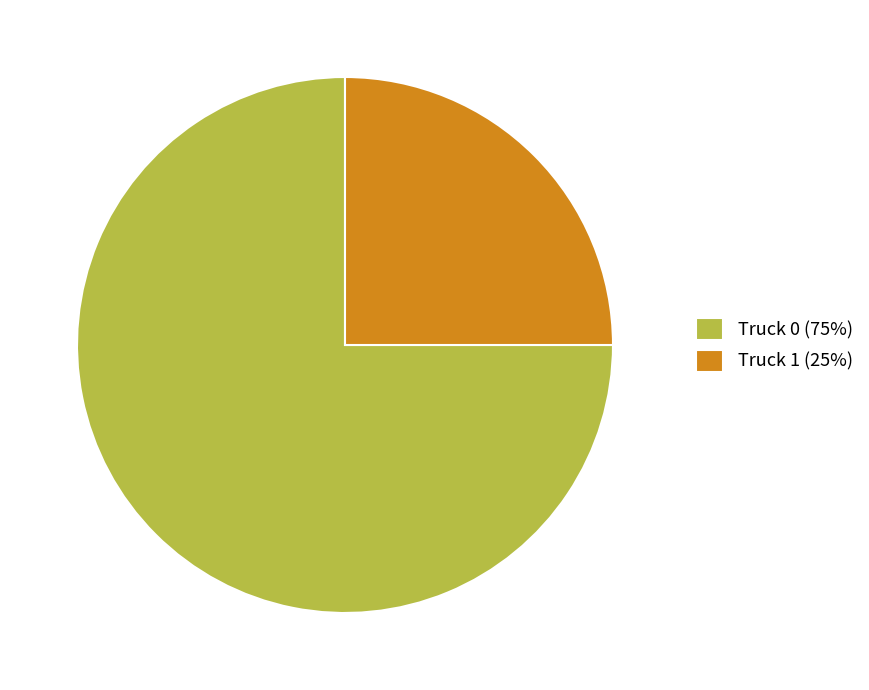

Does any single category account for the majority?

Yes